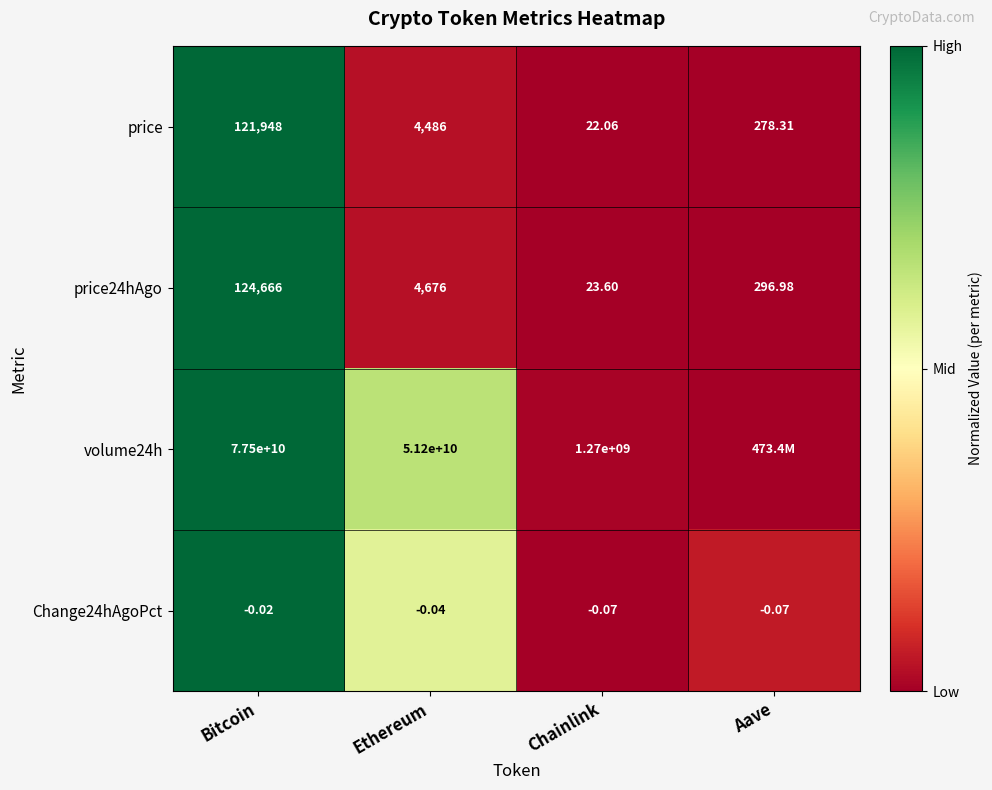

How many values in the price series are below 4486?

2